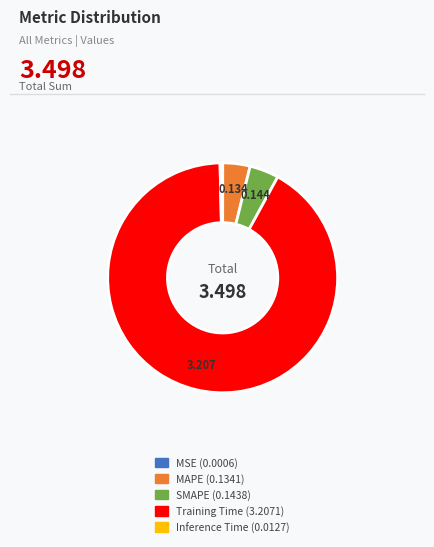

Which category accounts for the majority?

Training Time